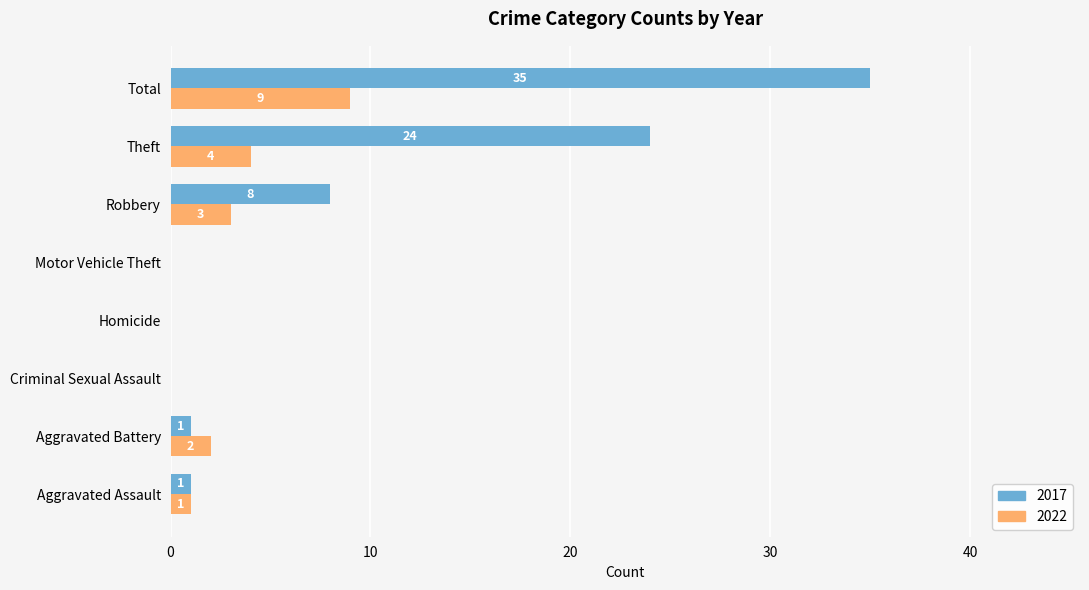

How many values in 2022 are above zero?

5